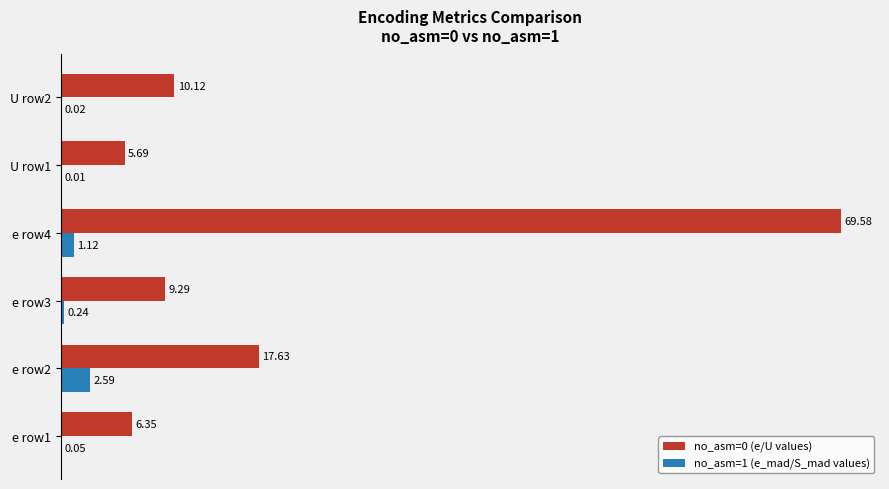

What is the sum of all no_asm=0 (e/U values) values?

118.7